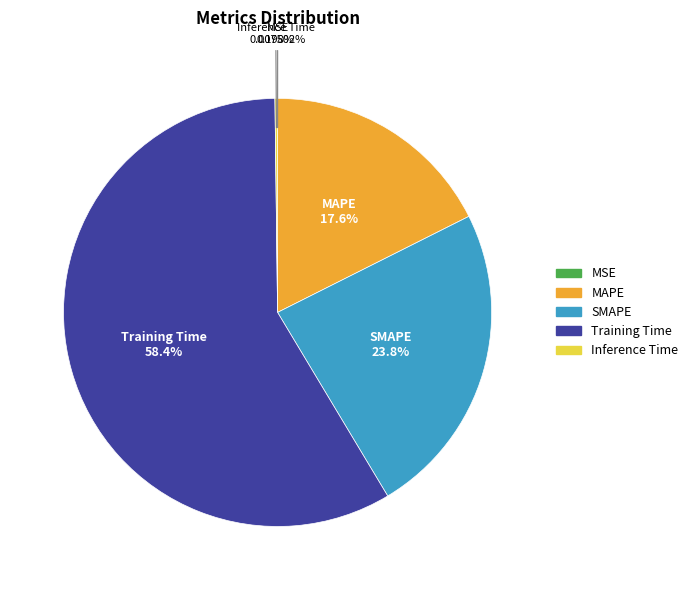

To the nearest percent, what is the average slice percentage?

20%